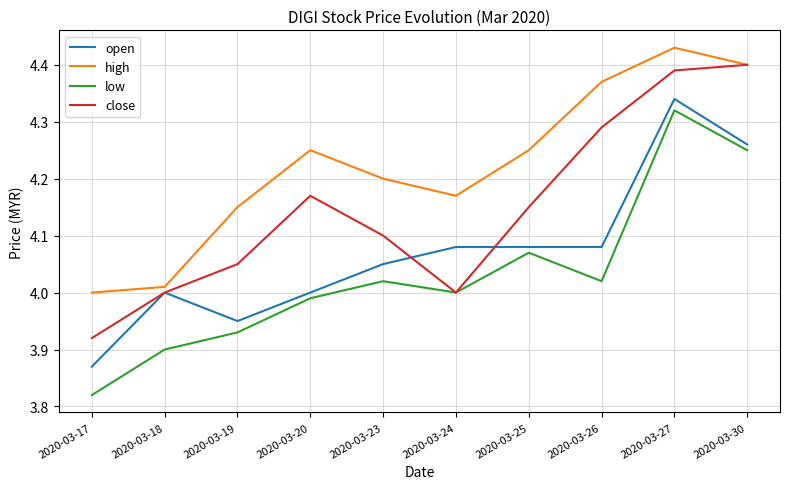

Count the number of categories in the chart.

10